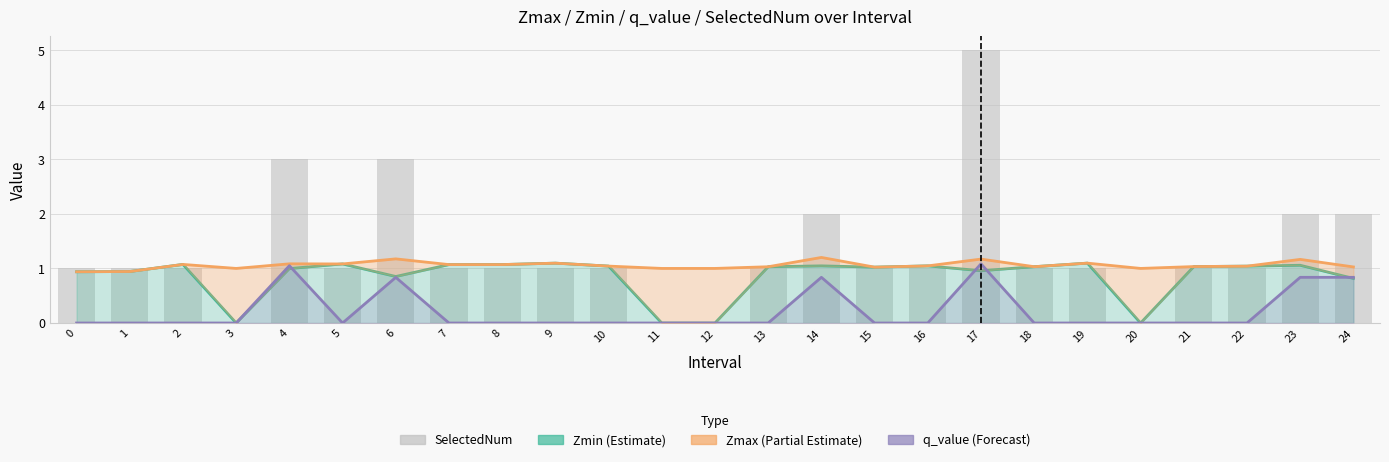

Is it true that Zmin equals 0.8 at 24?

True